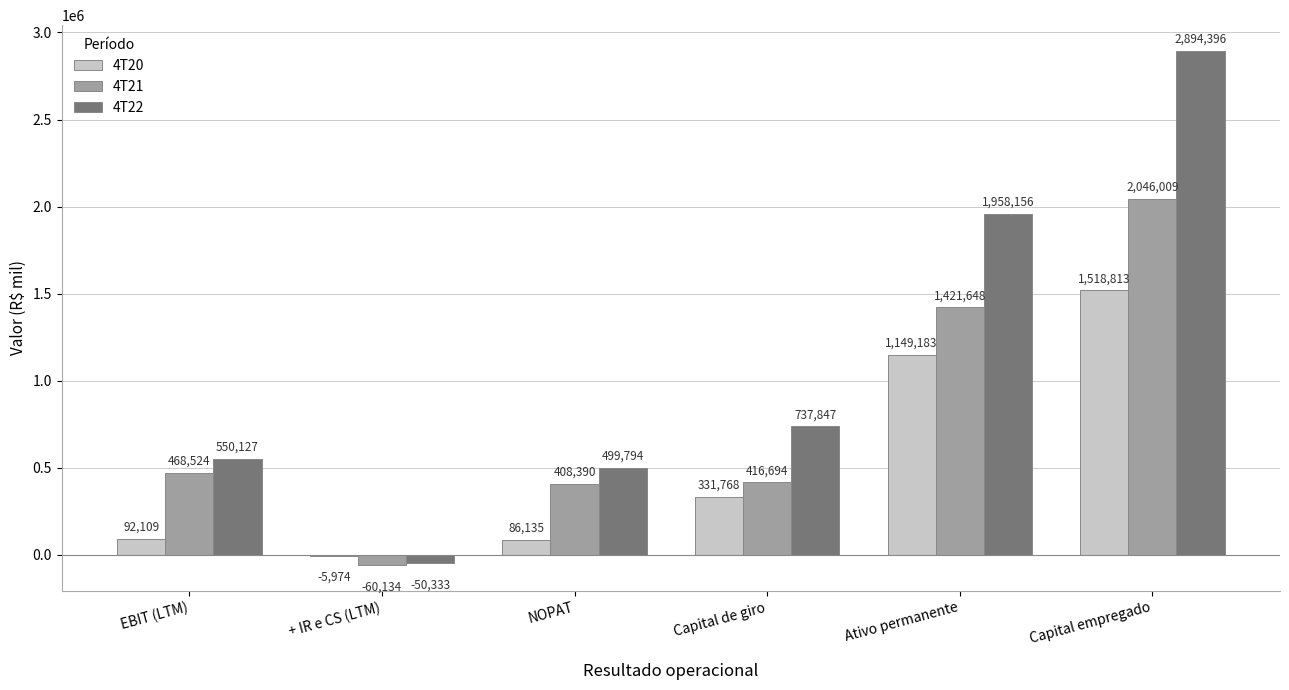

At which category is the sum across all series the highest?

Capital empregado